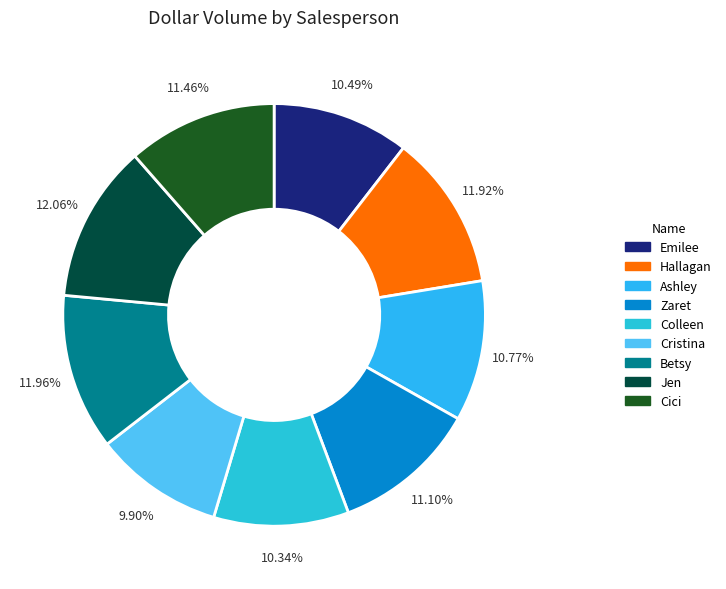

To the nearest percent, what is the difference between the largest and smallest slice percentages?

2%